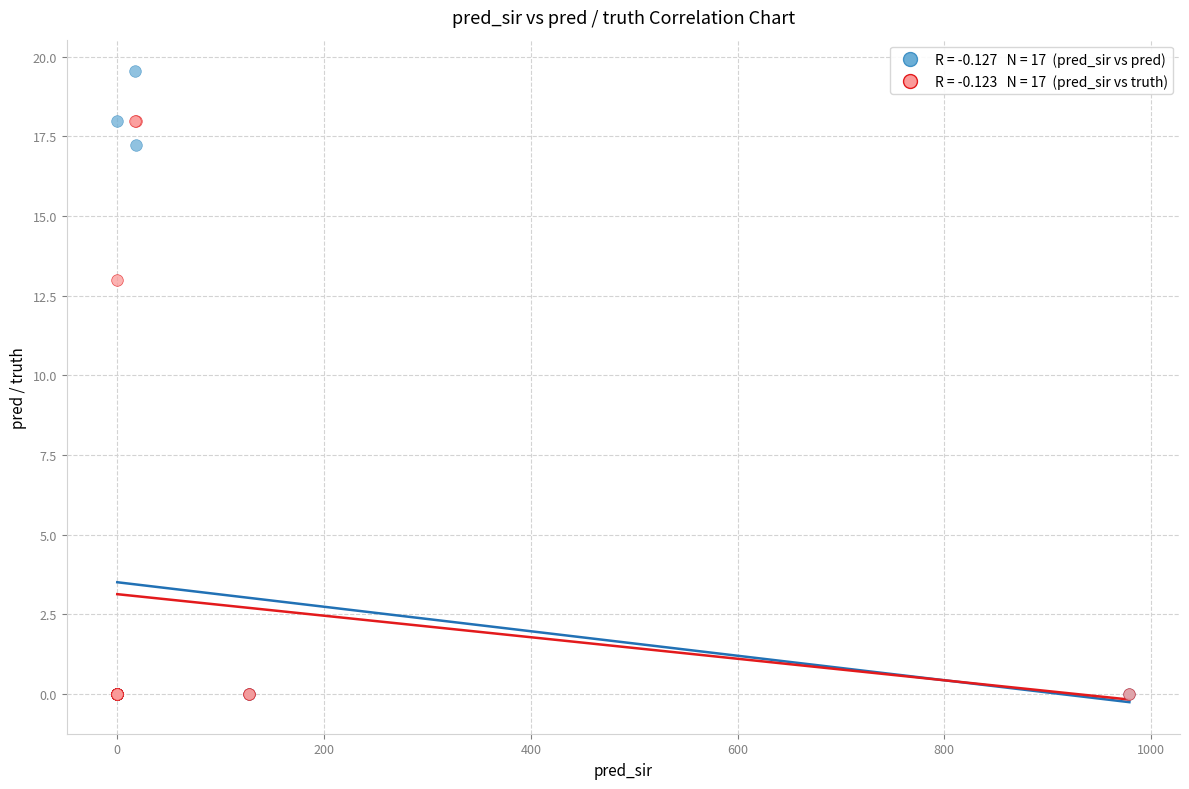

Across all series, what Y value is closest to 9?

13.0